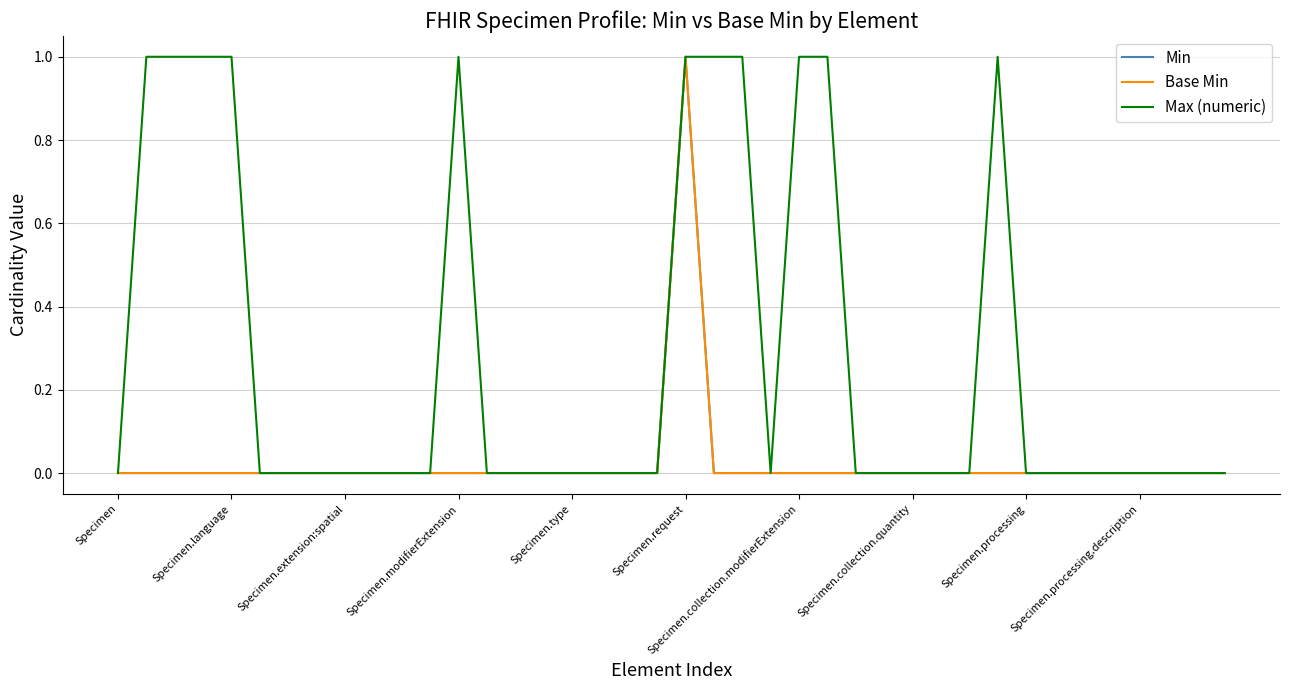

Is this an area chart (filled region under the line)?

No